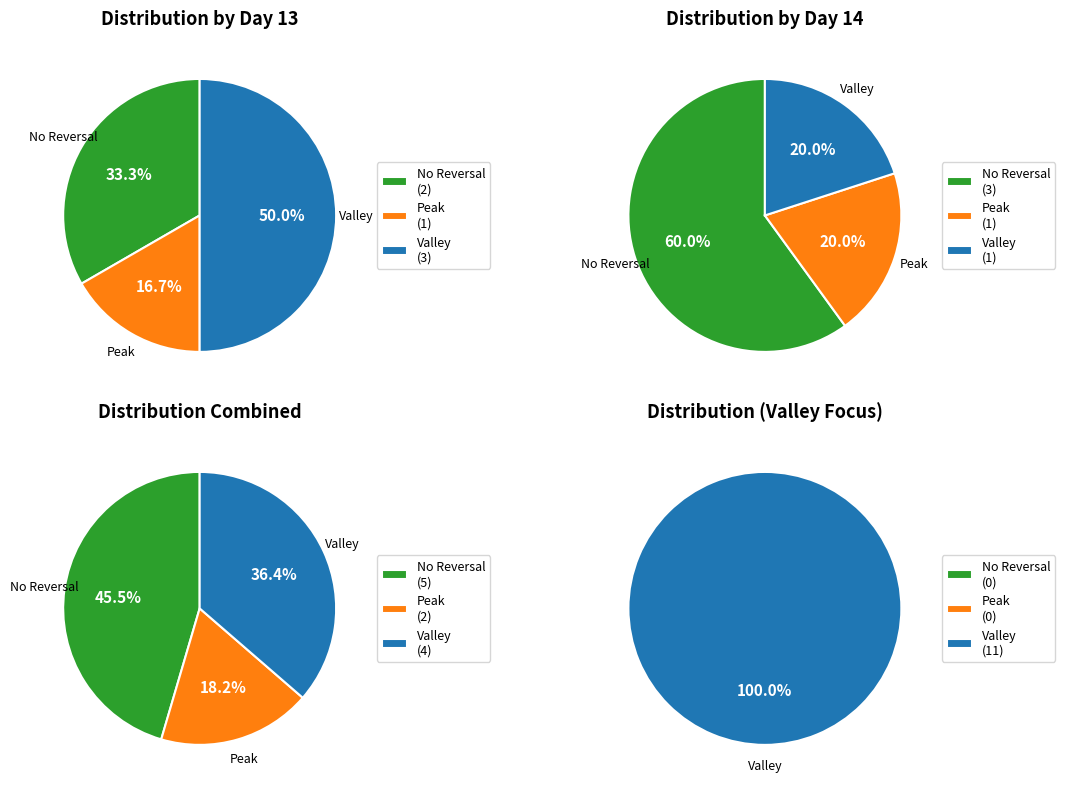

Between 13 and 13, which series saw the biggest shift?

Valley